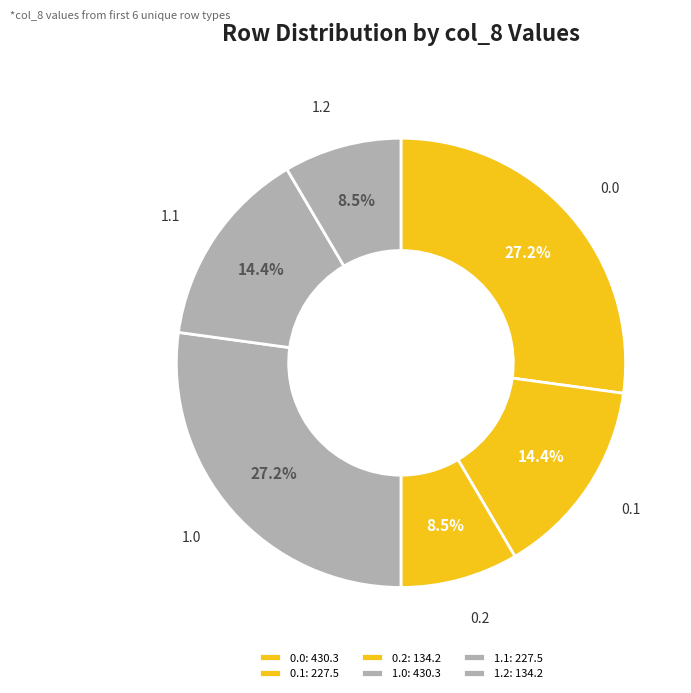

Do 0.2 and 1.1 together represent more than half of the pie?

No